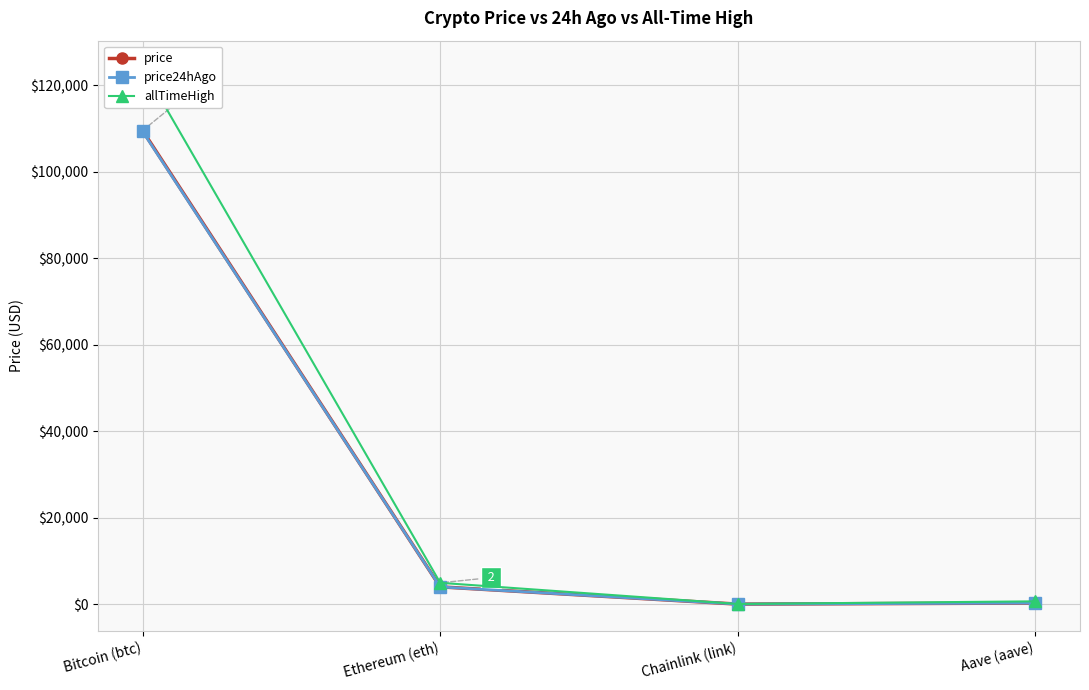

What is the average value of the allTimeHigh series?

32447.1